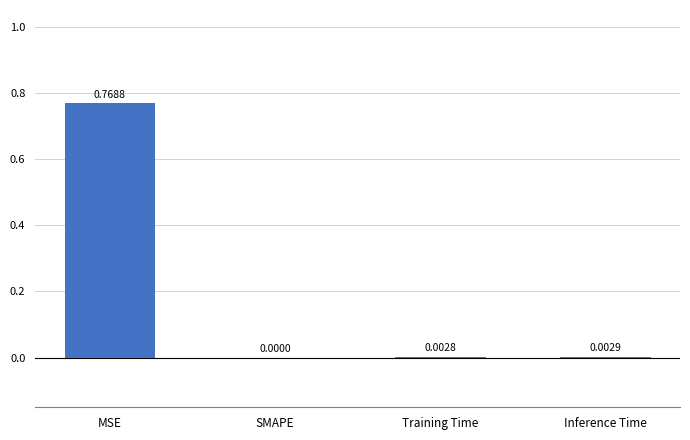

Which has a higher value, Inference Time or MSE?

MSE